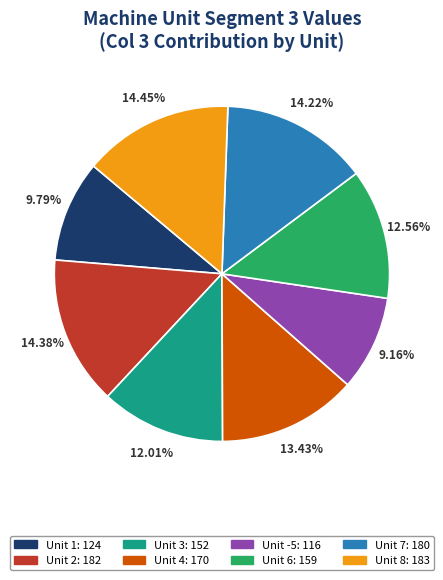

Is there any slice that represents more than half of the pie?

No